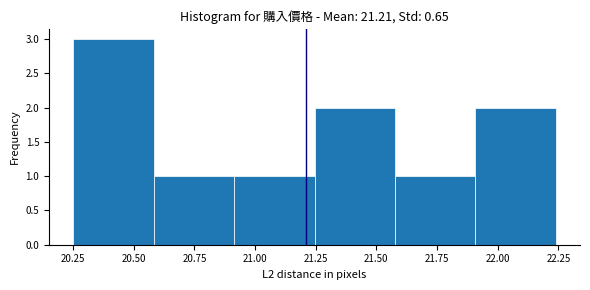

Which range on the x-axis has the tallest bar?

20.25 to 20.60